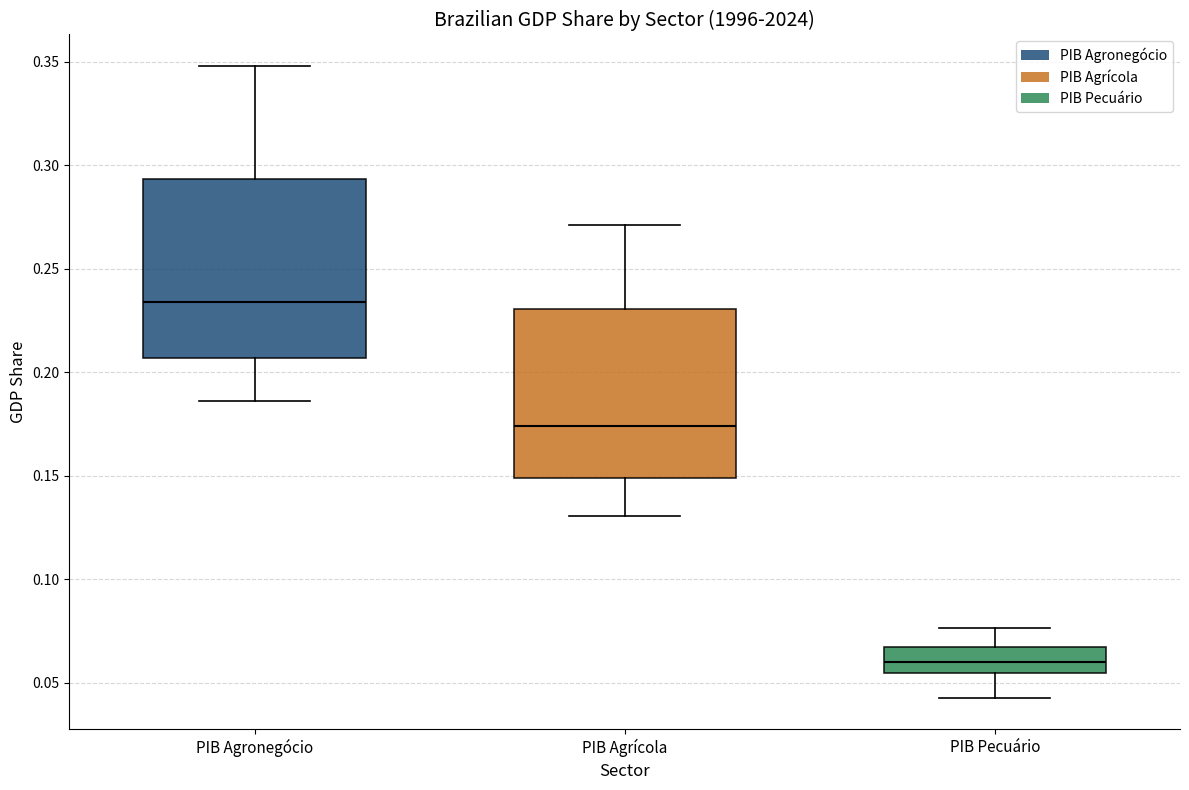

Comparing the boxes themselves (not the whiskers), which one is the tallest?

PIB Agronegócio